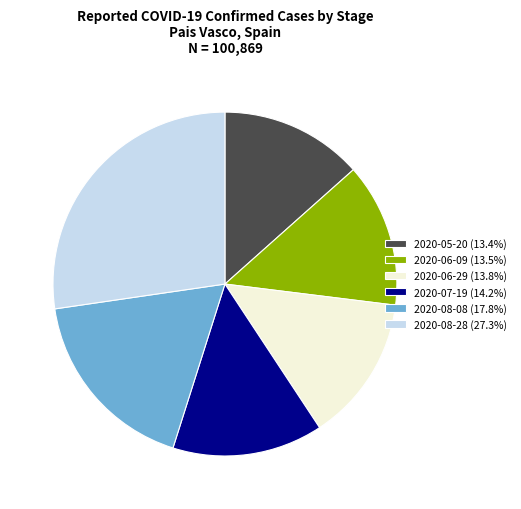

Is there any slice that represents more than half of the pie?

No